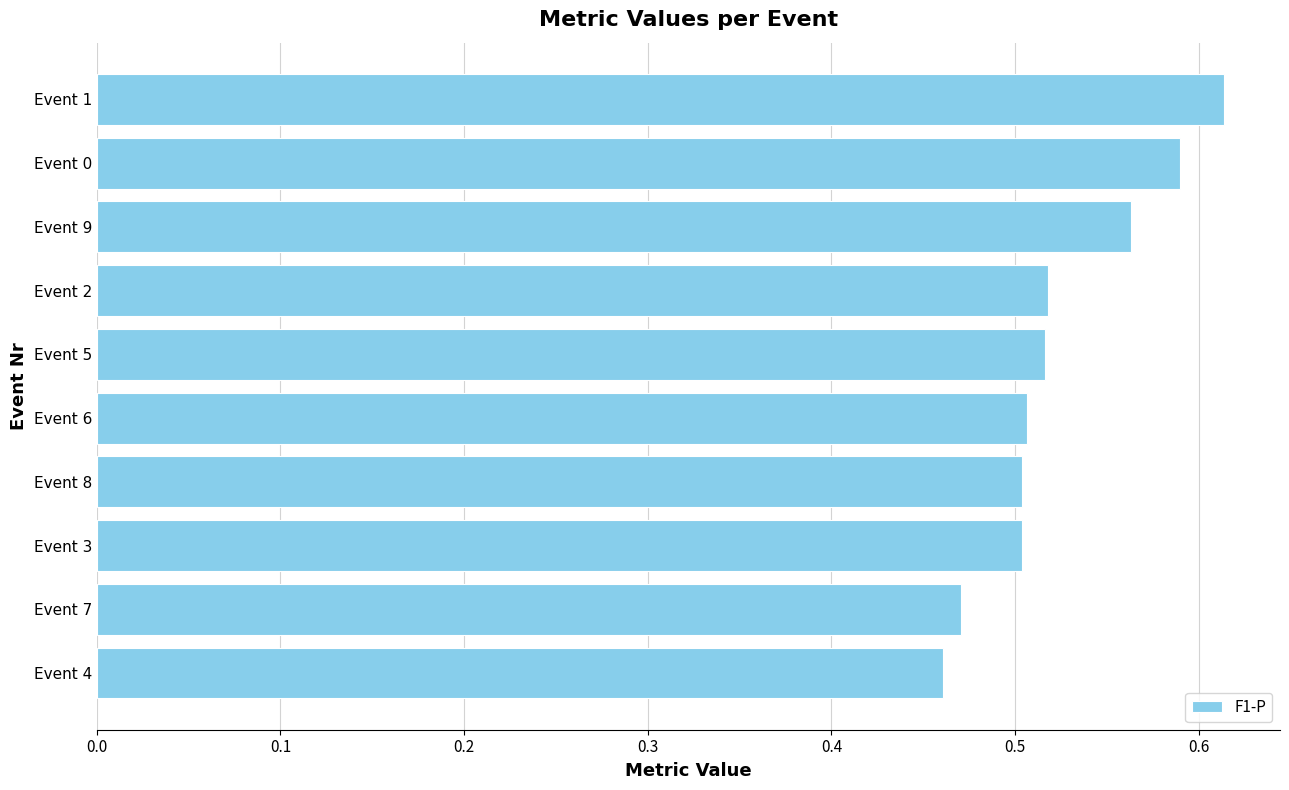

Count the values in the range 0 to 1.

10